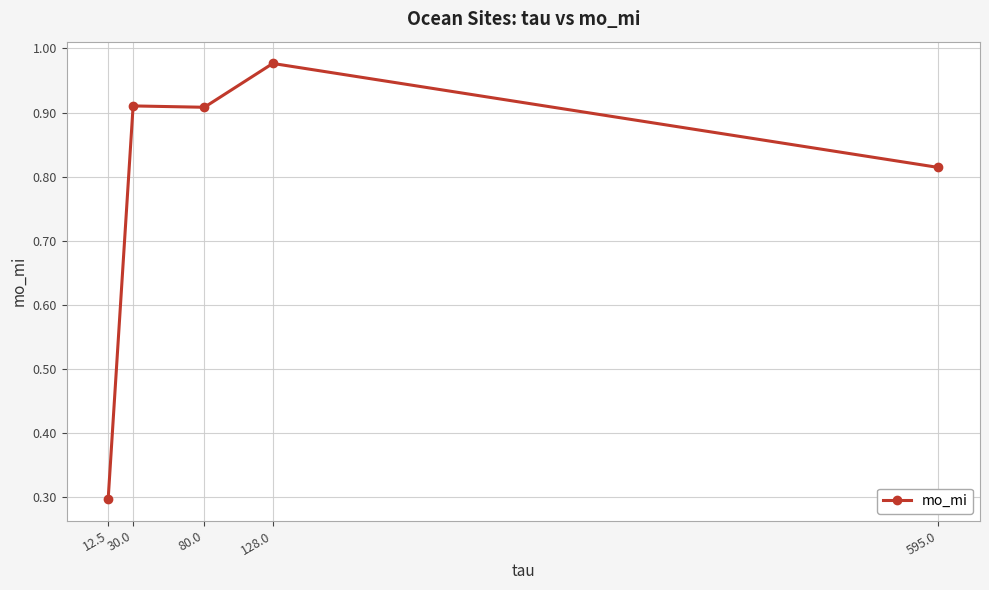

At which category does the data reach its first local valley?

80.0